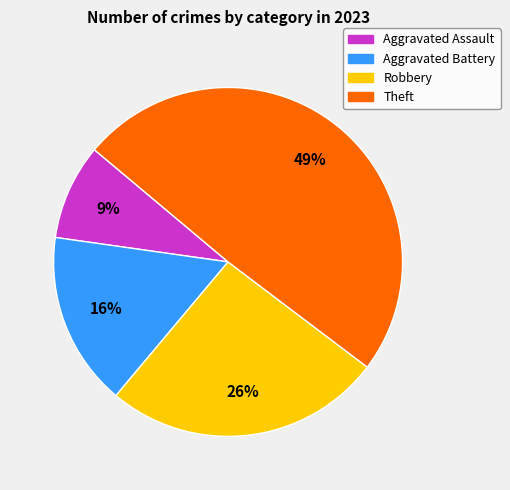

To the nearest percent, what is the difference between the largest and smallest slice percentages?

40%